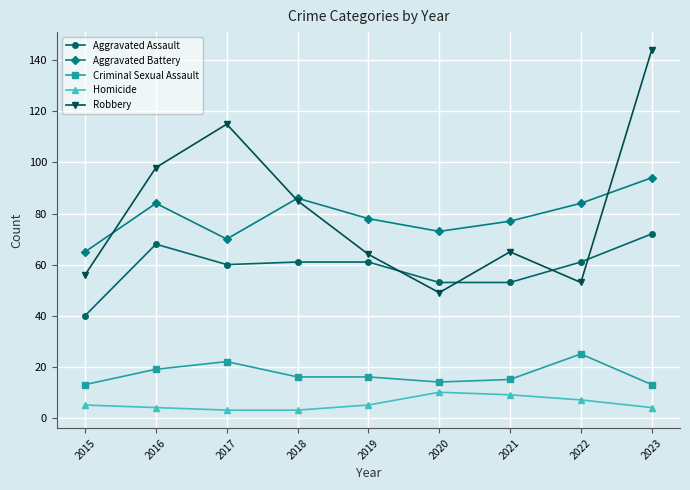

At which category does Aggravated Battery reach its first local valley?

2017